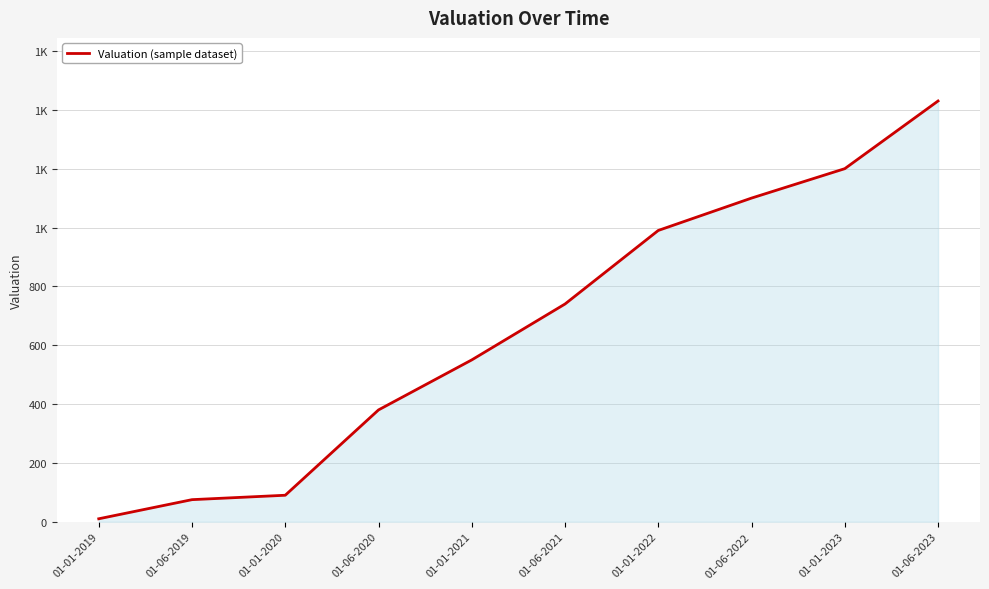

What position from the right is 01-01-2020?

8